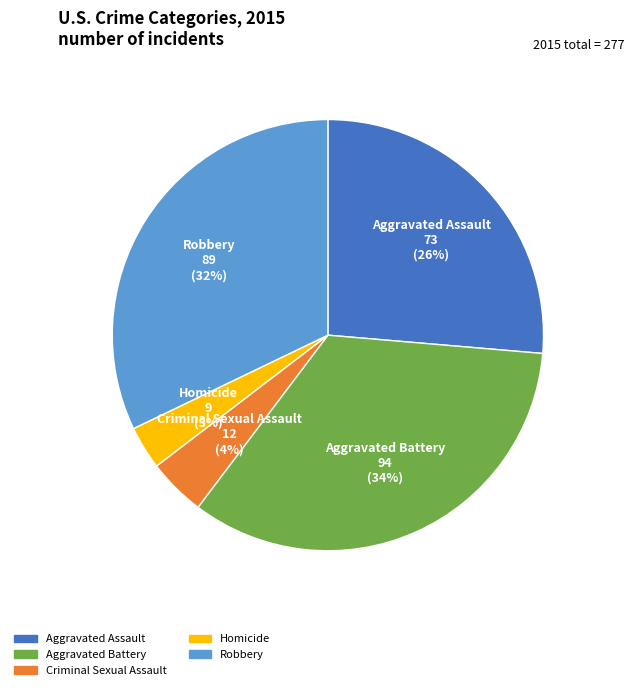

To the nearest percent, what is the difference between the Criminal Sexual Assault and Aggravated Battery slice percentages?

30%